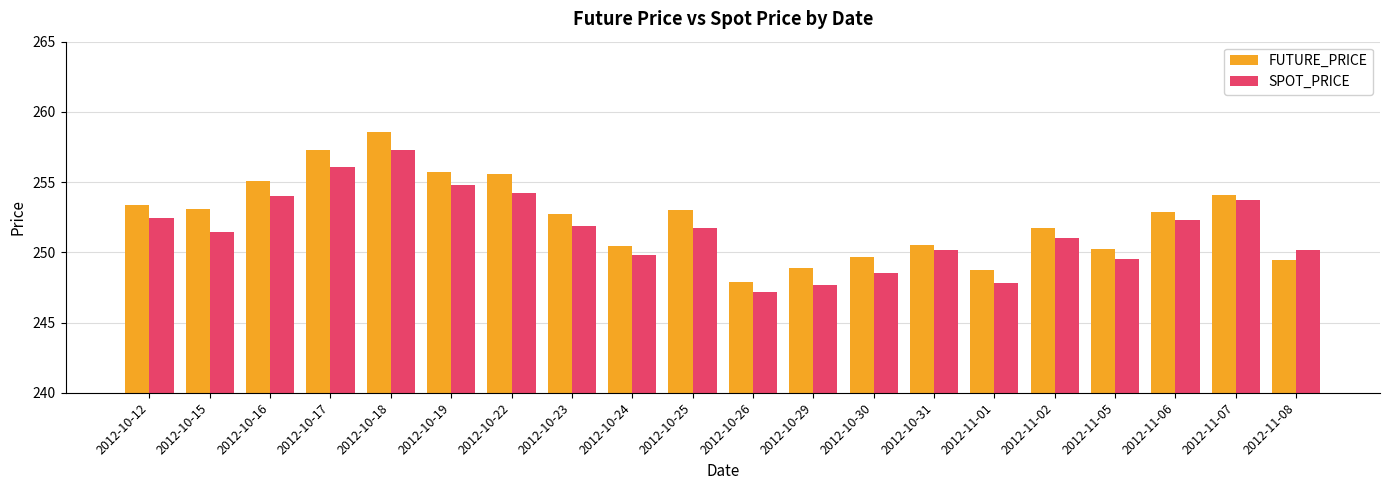

At which category does the chart reach its minimum across all series?

2012-10-26